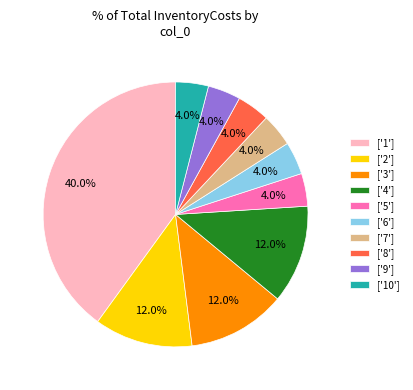

To the nearest percent, what is the difference between the largest and smallest slice percentages?

36%